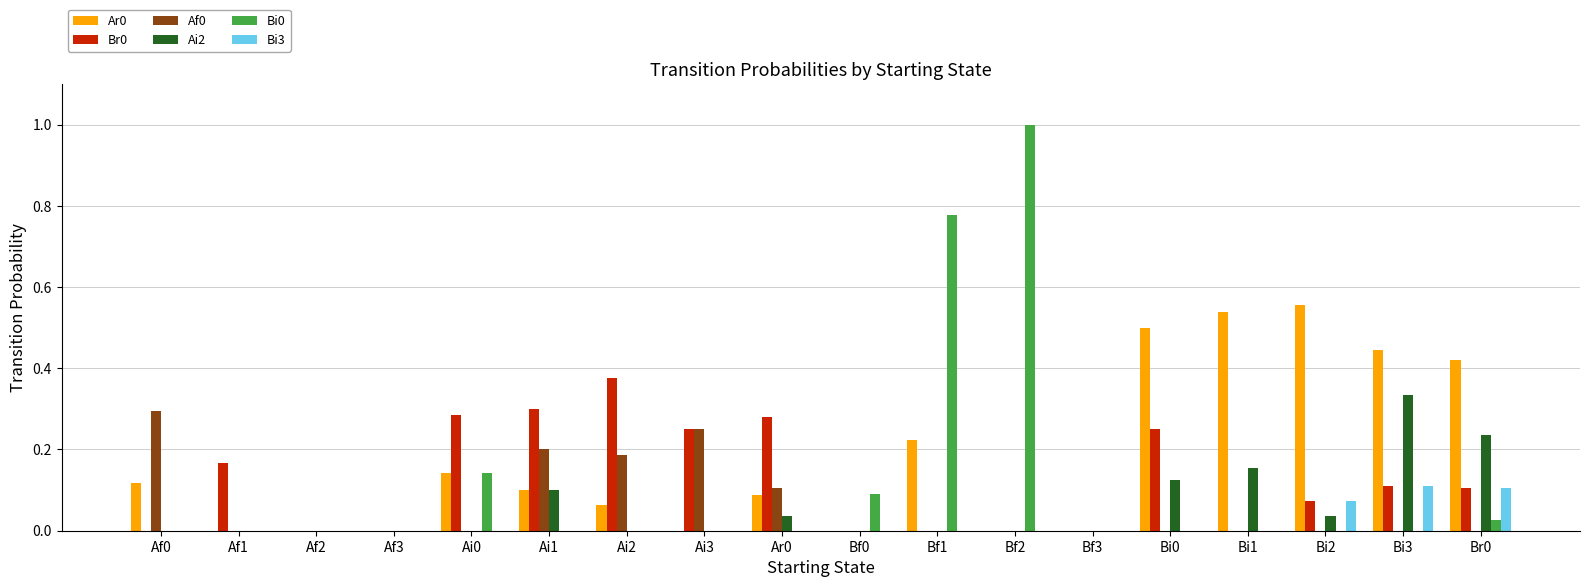

What is the maximum value shown in the chart?

1.0